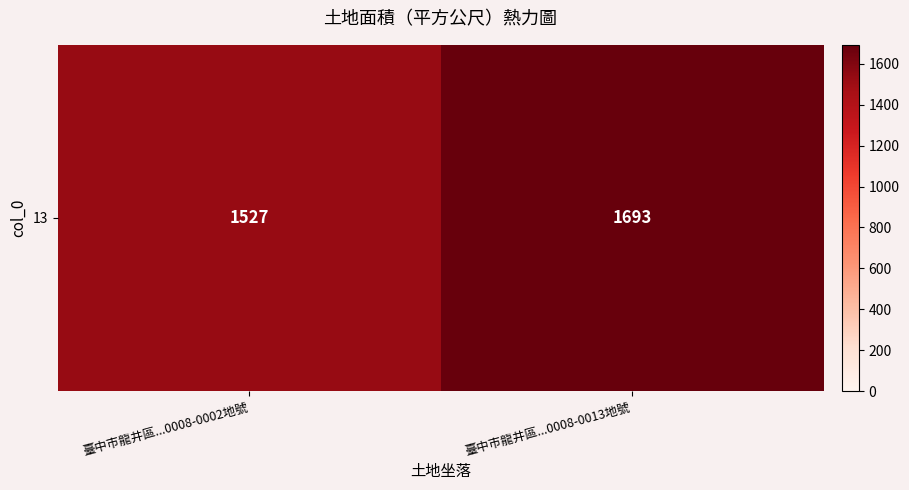

Which has a higher value, 臺中市龍井區...0008-0013地號 or 臺中市龍井區...0008-0002地號?

臺中市龍井區...0008-0013地號